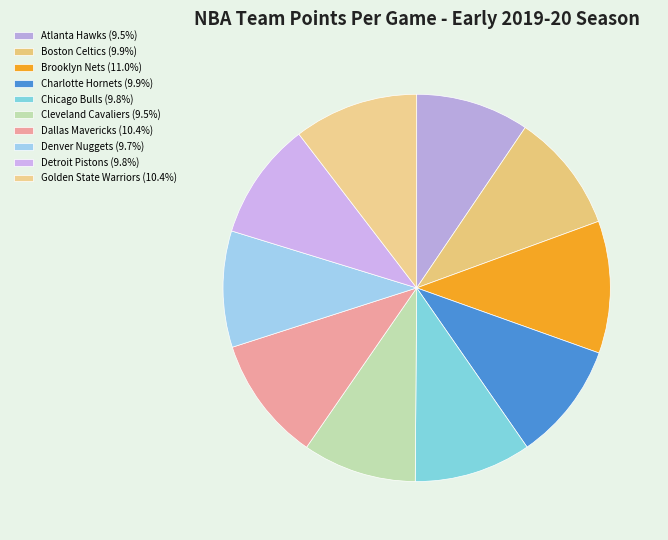

To the nearest percent, what portion does Denver Nuggets represent?

10%